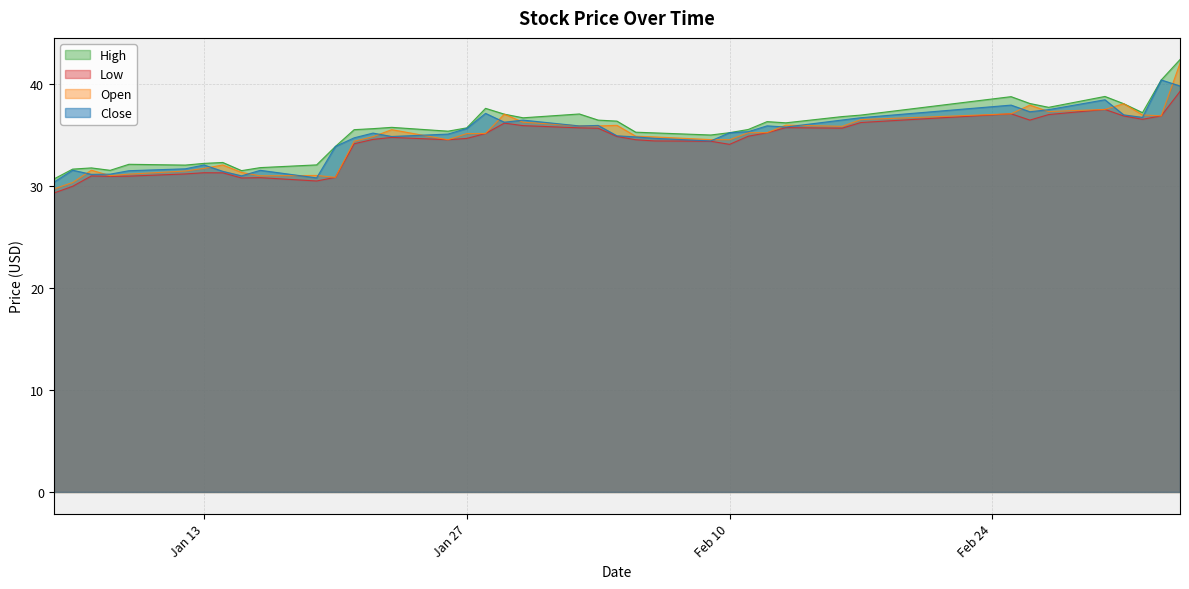

What is the label of the 17th point from the right?

2015-02-05